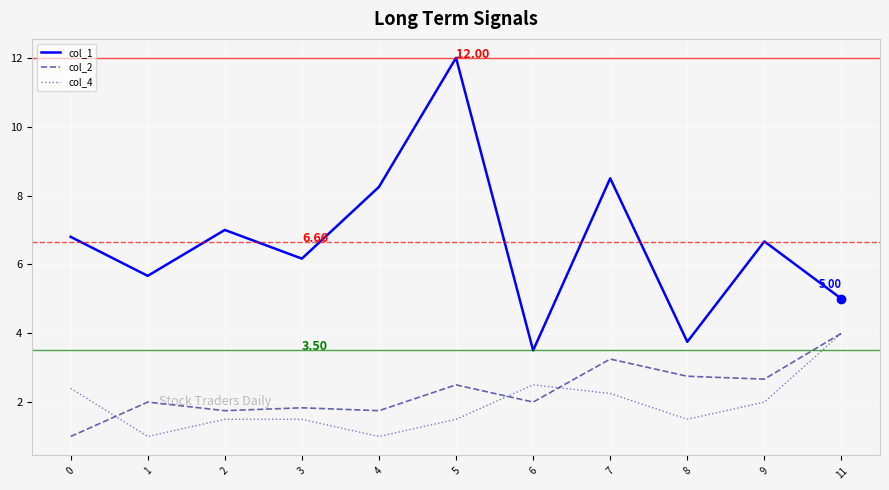

Which series has the largest range (max minus min)?

col_1